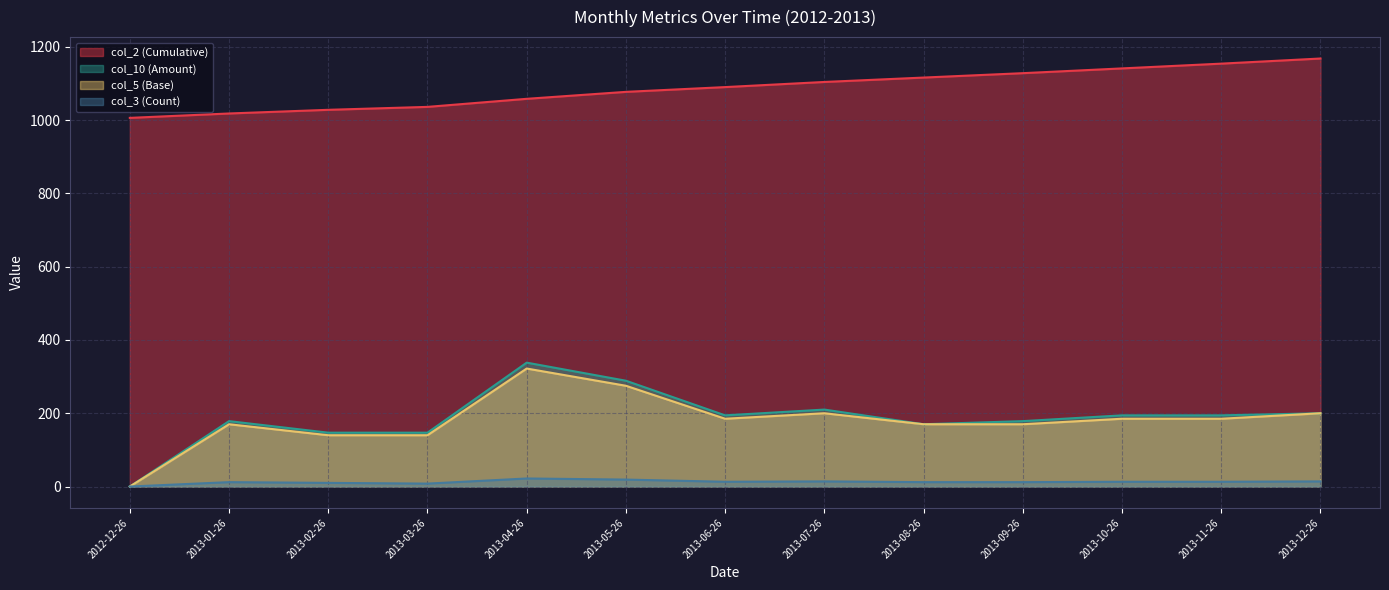

What is the label of the 9th point from the right?

2013-04-26